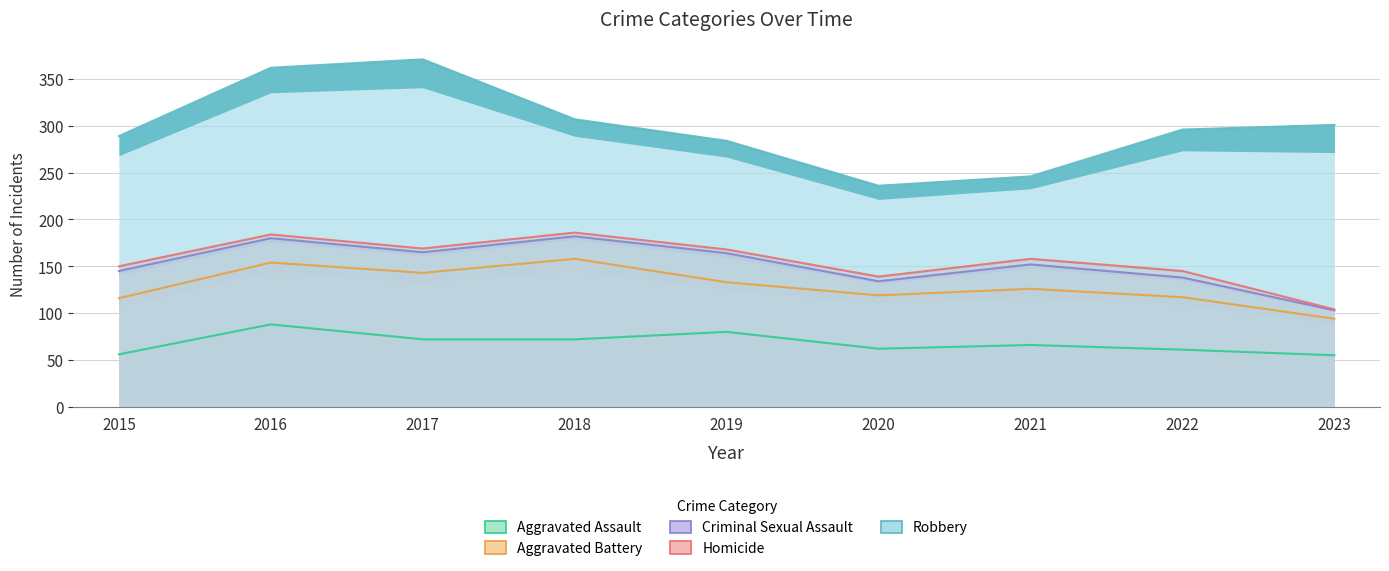

What is the value of the Criminal Sexual Assault point at the 5th from the left?

31